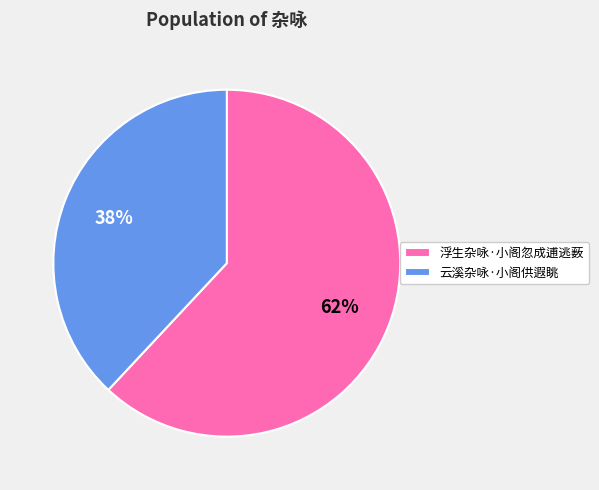

To the nearest percent, what is the difference between the 云溪杂咏·小阁供遐眺 and 浮生杂咏·小阁忽成逋逃薮 slice percentages?

24%